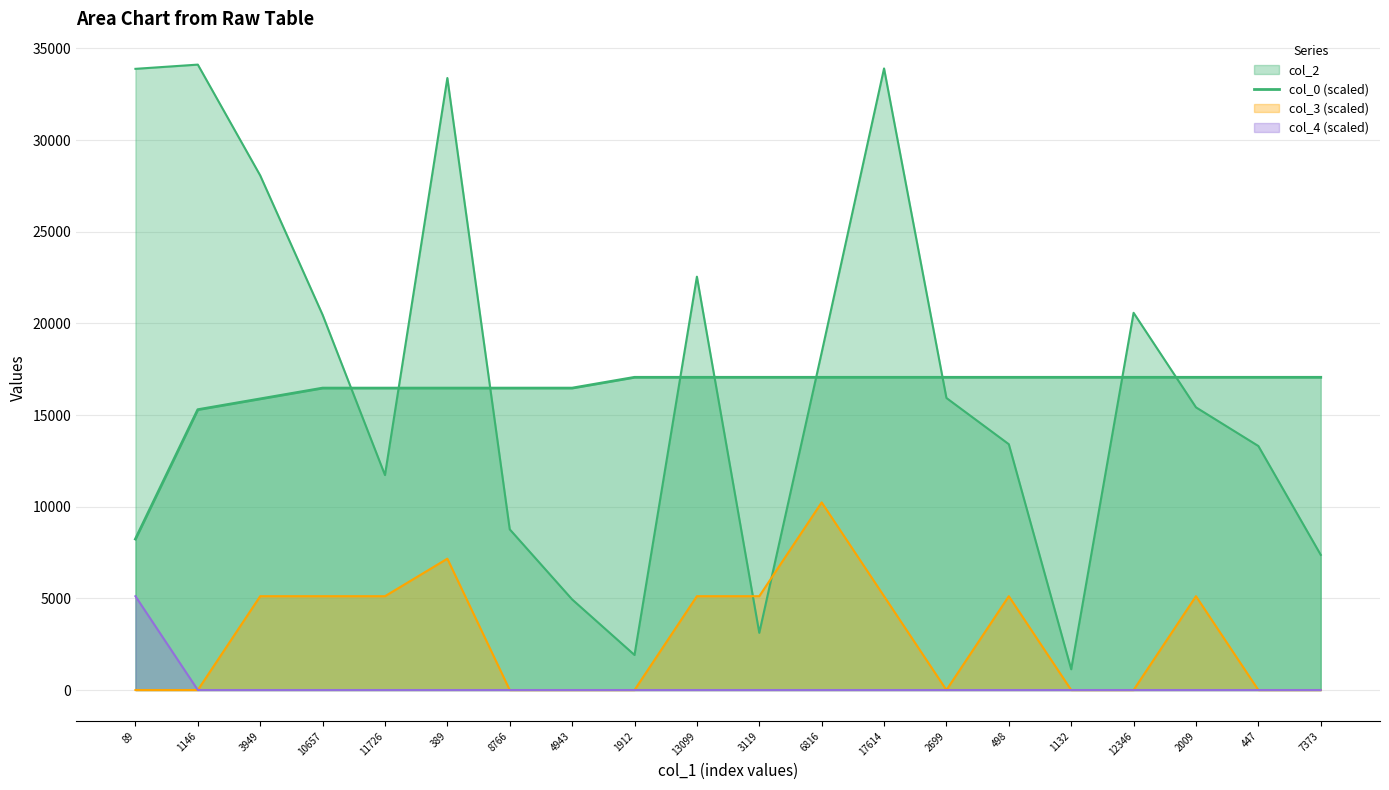

Does the chart have visible grid lines?

Yes